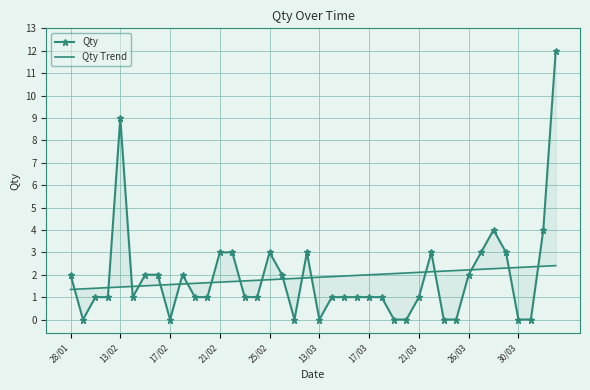

Reading right to left, what are all the values shown in this chart?

Qty: 12.0	4.0	0.0	0.0	3.0	4.0	3.0	2.0	0.0	0.0	3.0	1.0	0.0	0.0	1.0	1.0	1.0	1.0	1.0	0.0	3.0	0.0	2.0	3.0	1.0	1.0	3.0	3.0	1.0	1.0	2.0	0.0	2.0	2.0	1.0	9.0	1.0	1.0	0.0	2.0
Qty Trend: 2.4	2.4	2.4	2.3	2.3	2.3	2.2	2.2	2.2	2.2	2.1	2.1	2.1	2.1	2.0	2.0	2.0	1.9	1.9	1.9	1.9	1.8	1.8	1.8	1.8	1.7	1.7	1.7	1.6	1.6	1.6	1.6	1.5	1.5	1.5	1.5	1.4	1.4	1.4	1.3